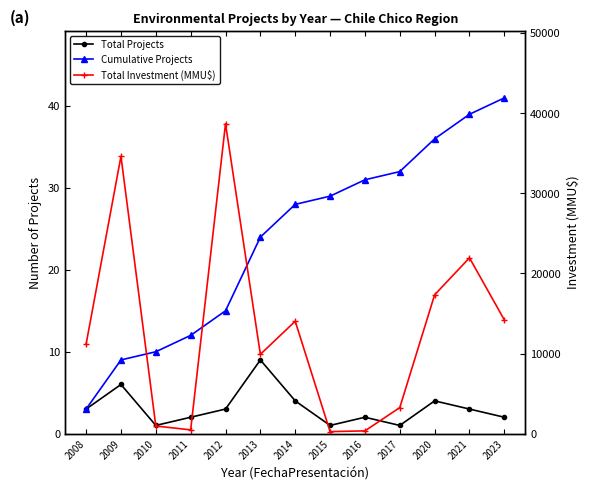

True or false: Total Investment (MMU$) and Cumulative Projects cross at least once.

False